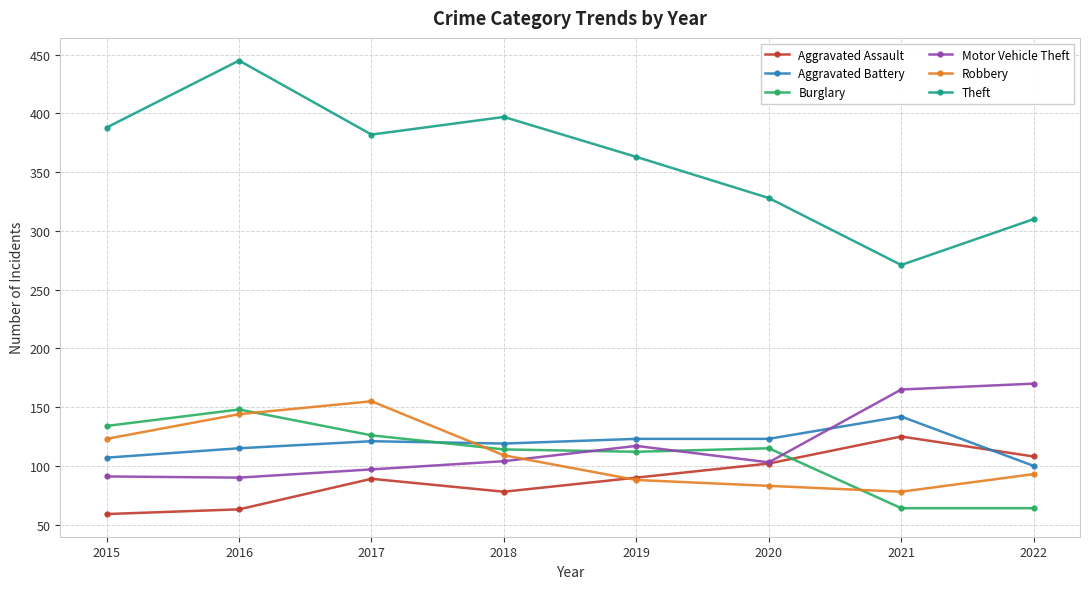

Which series has the widest spread of values?

Theft